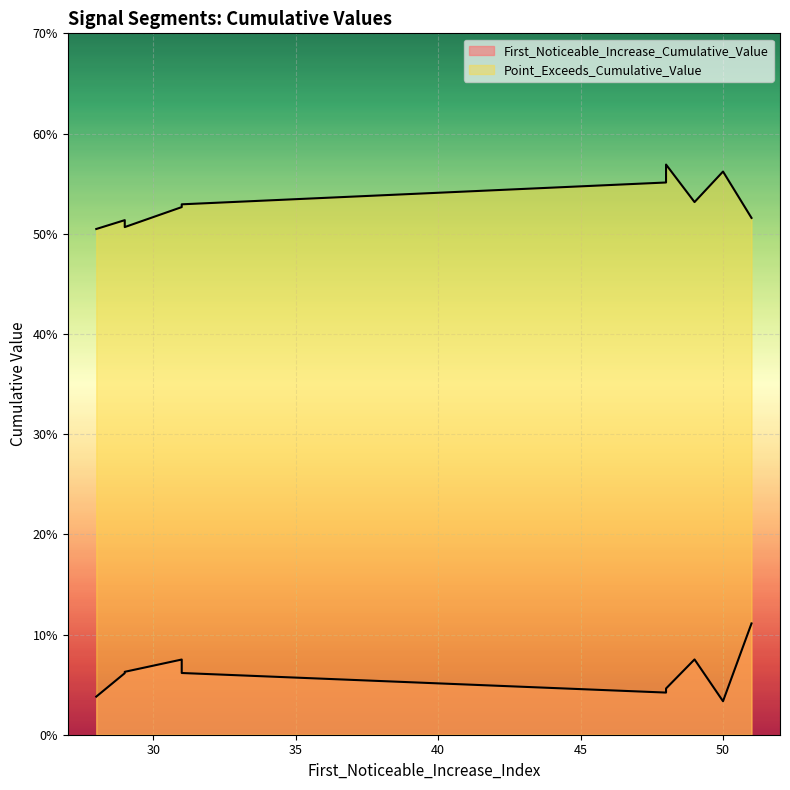

Count the Point_Exceeds_Cumulative_Value values in the range 0 to 1.

10